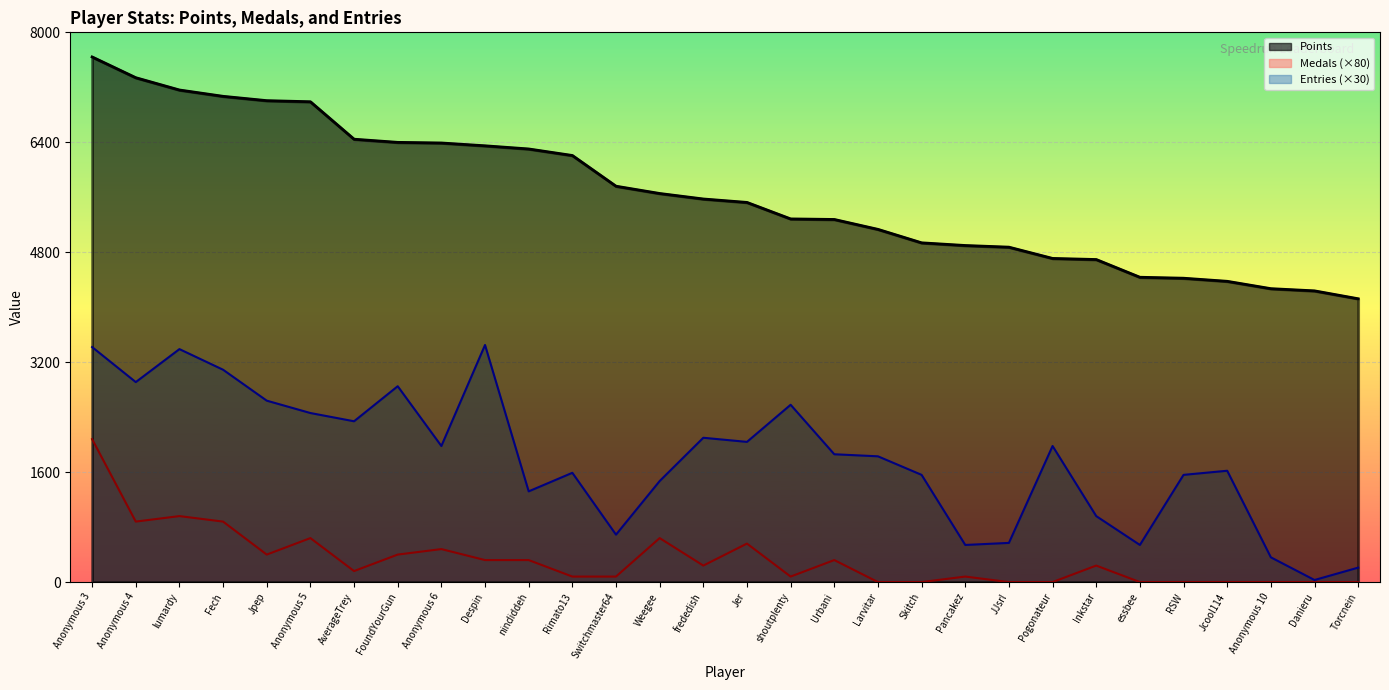

What is the lowest value of the Points series?

4123